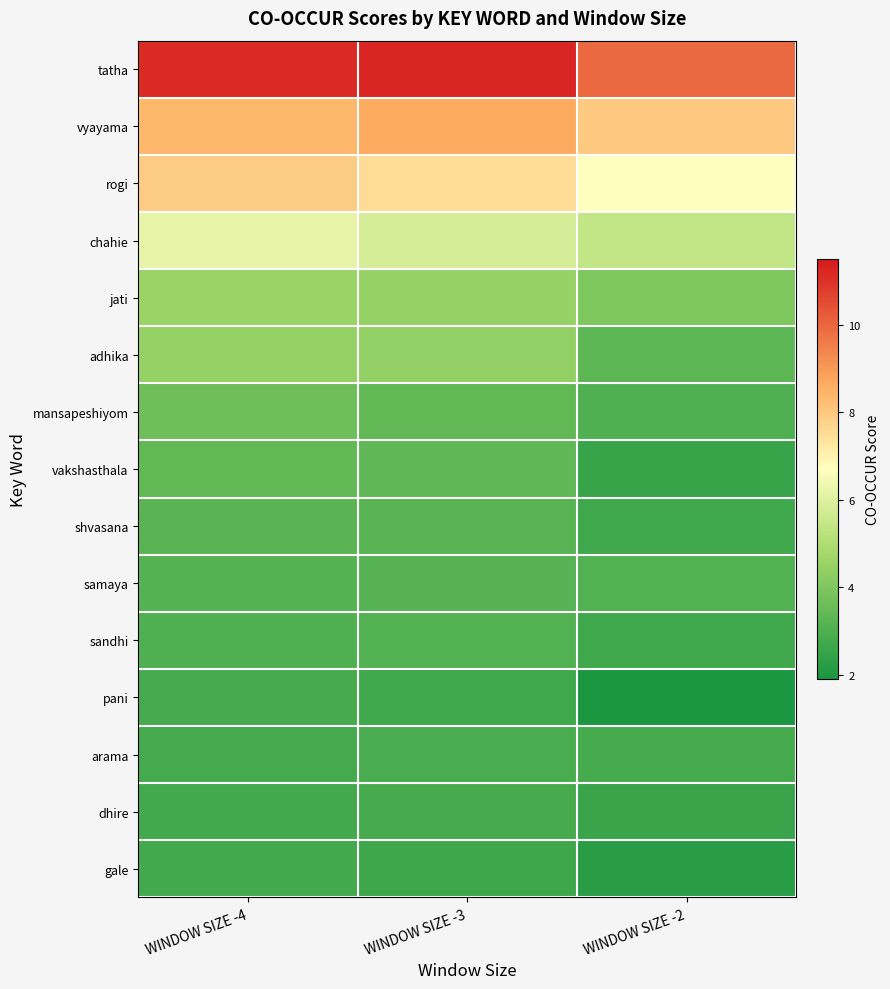

Which has a higher value, WINDOW SIZE -2 or WINDOW SIZE -4?

WINDOW SIZE -4